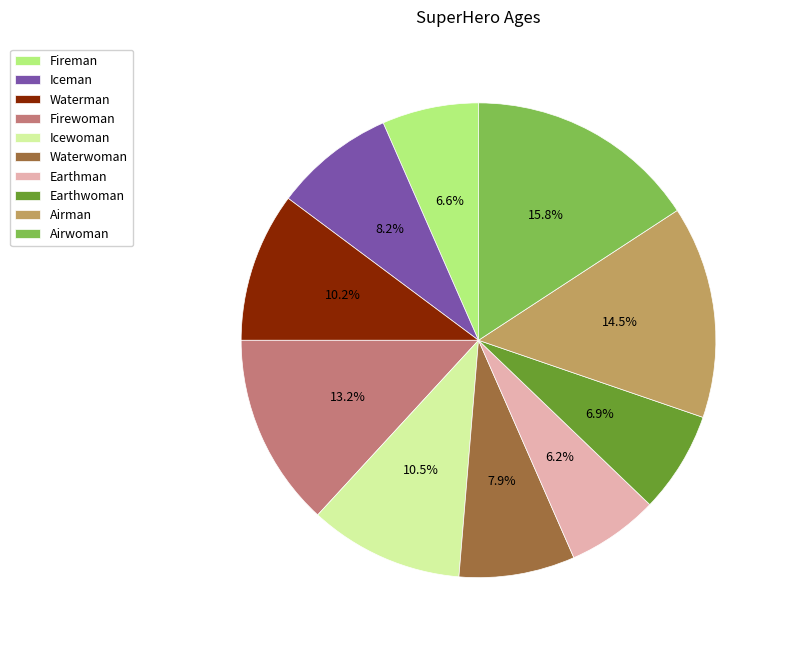

Does any single category account for the majority?

No